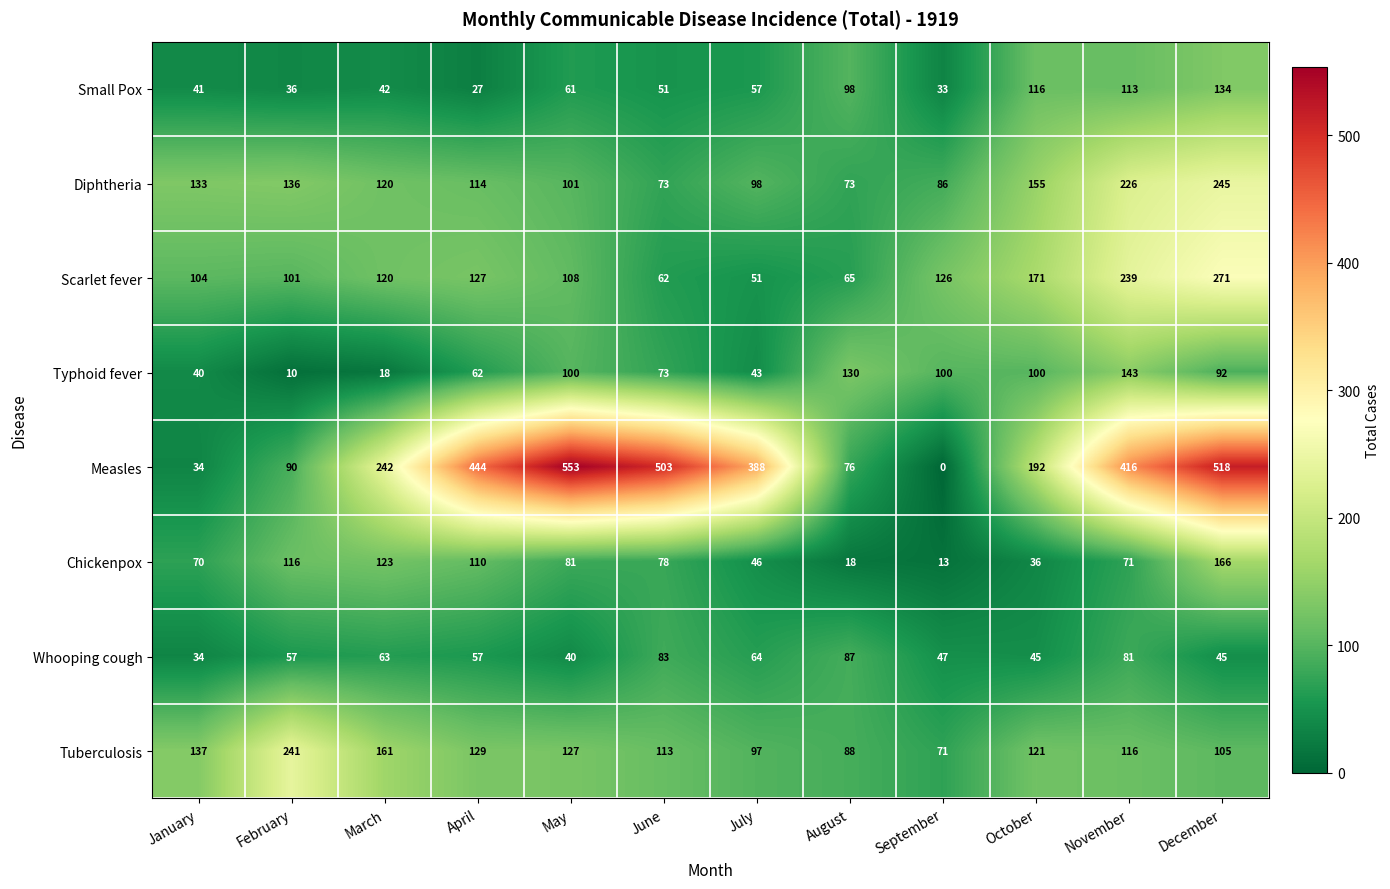

How many series are shown in this chart?

8